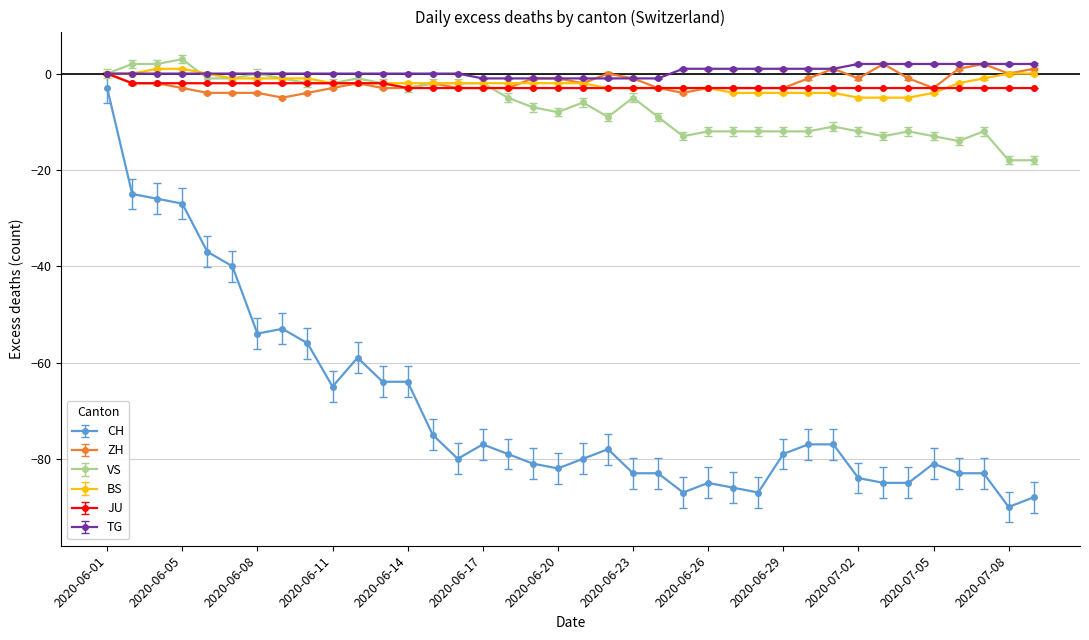

True or false: VS and CH intersect in this chart.

False